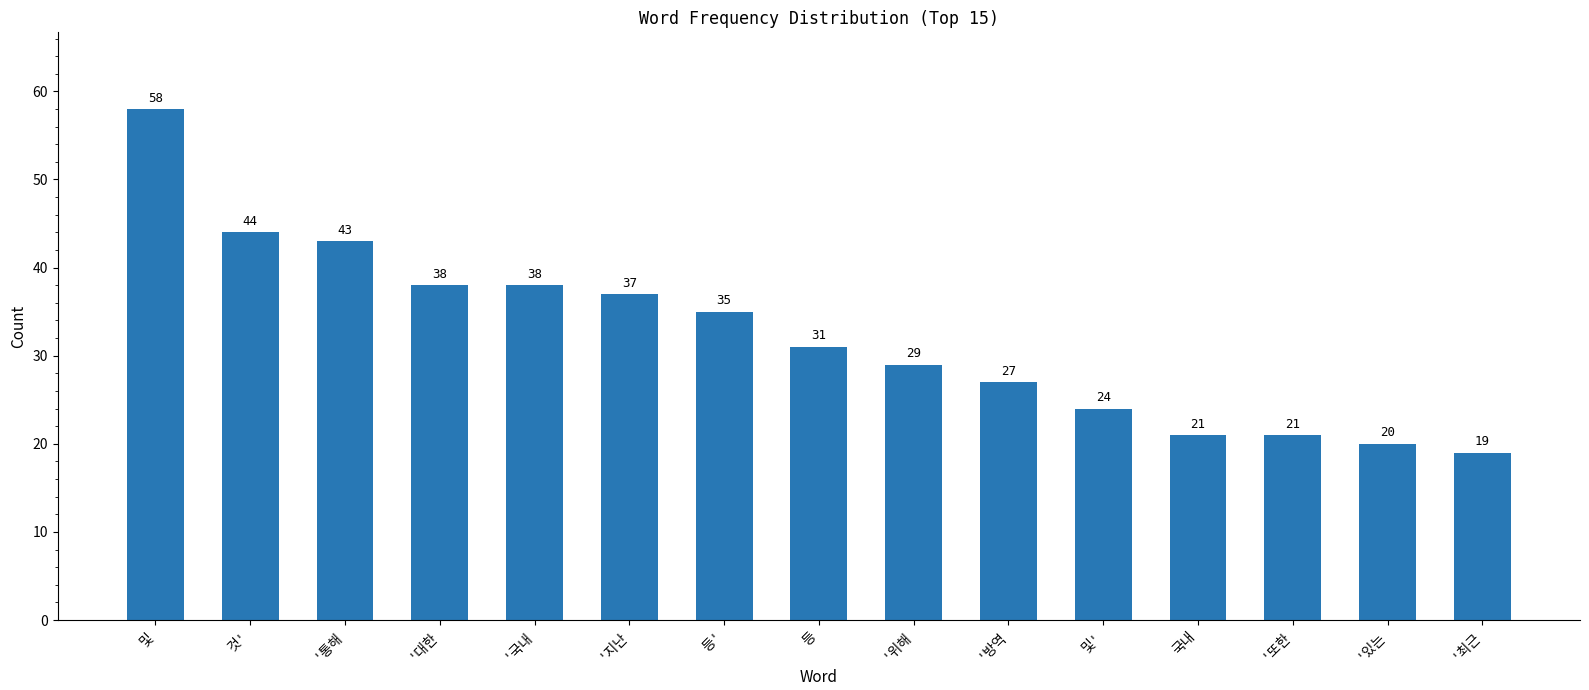

What is the difference between the maximum and minimum values?

39